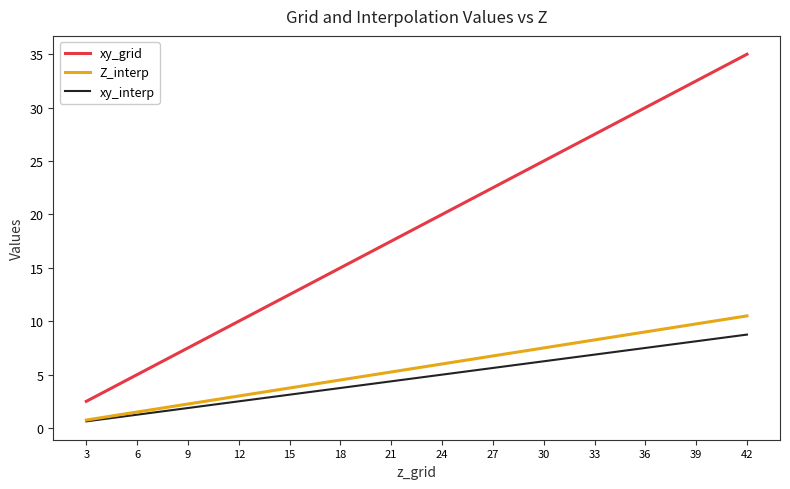

Which category has the lowest value across all series?

3